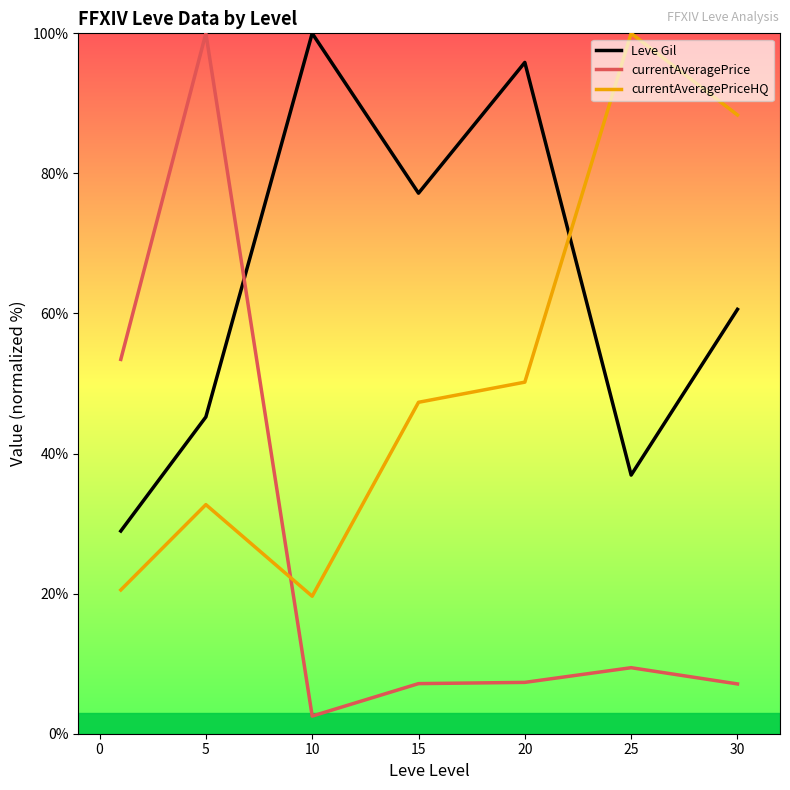

What is the sum of all currentAveragePrice values?

187.0